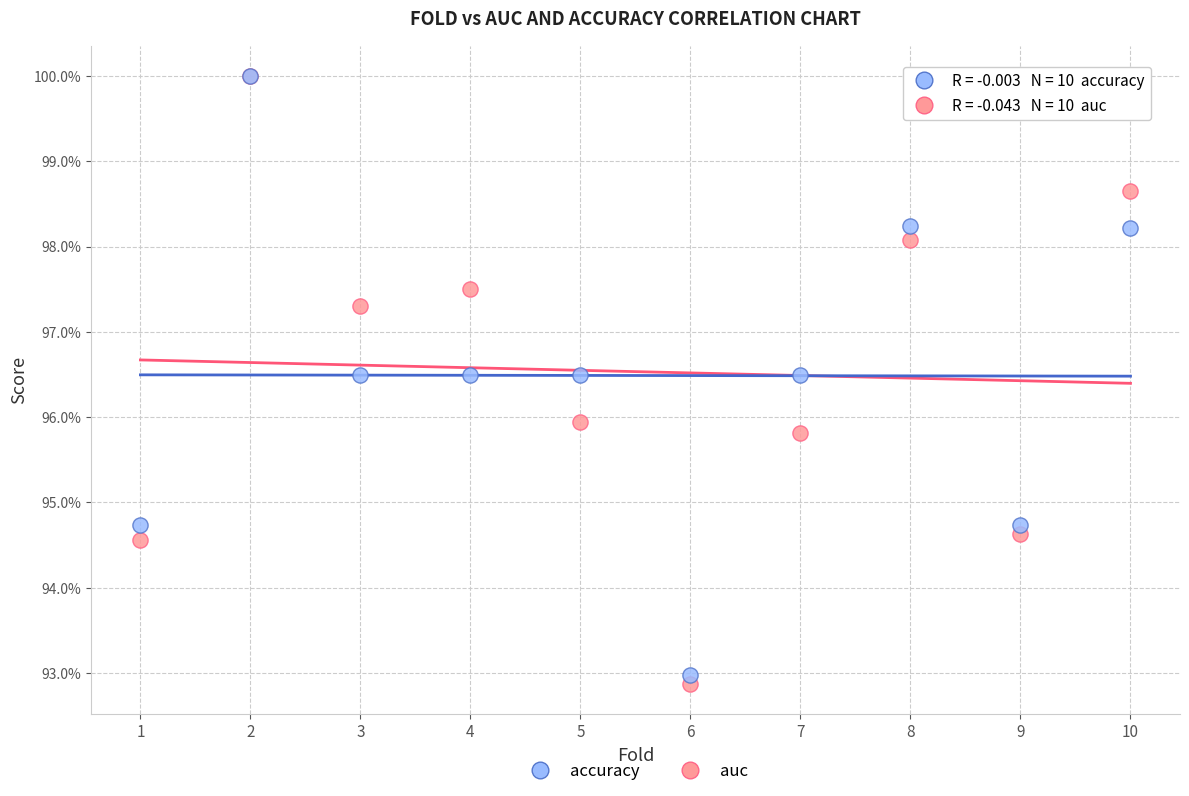

Which series has the widest spread of Y values?

auc